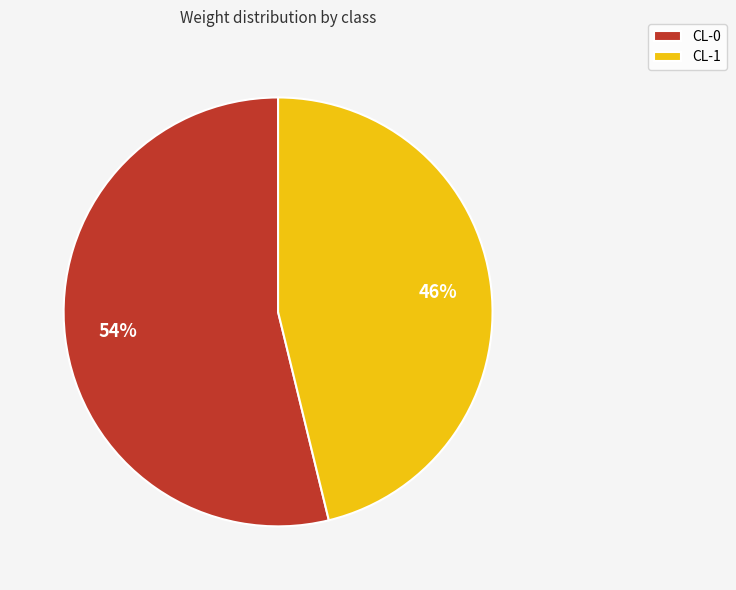

Is the sum of CL-0 and CL-1 greater than half?

Yes